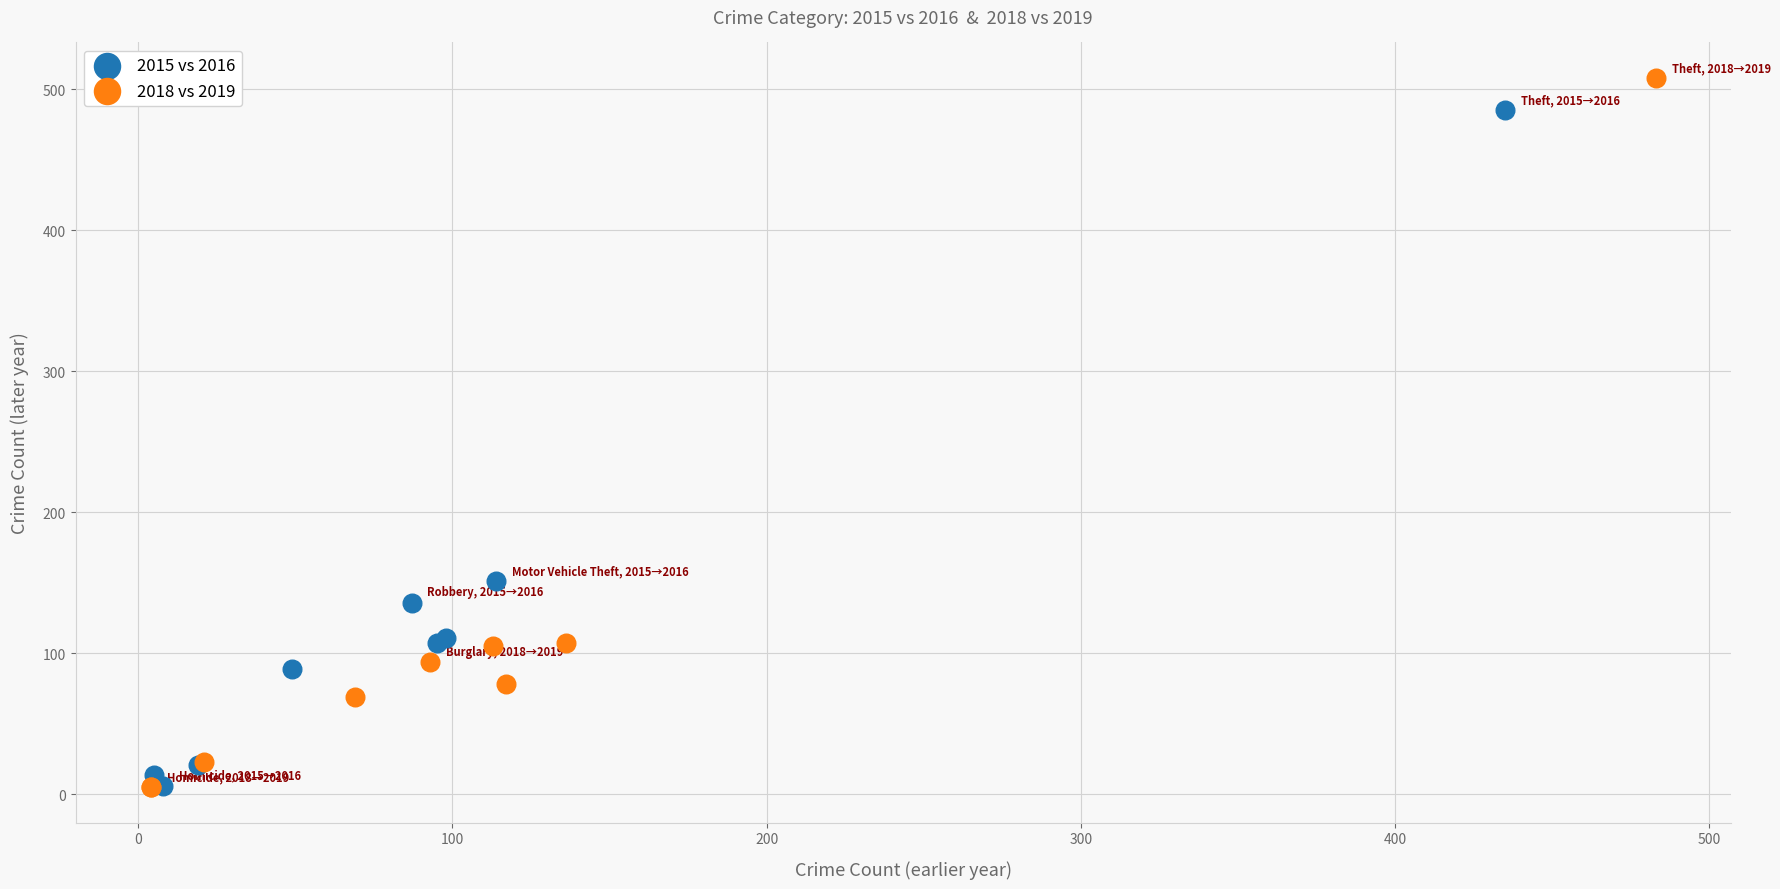

Which series reaches the maximum Y coordinate?

2018 vs 2019